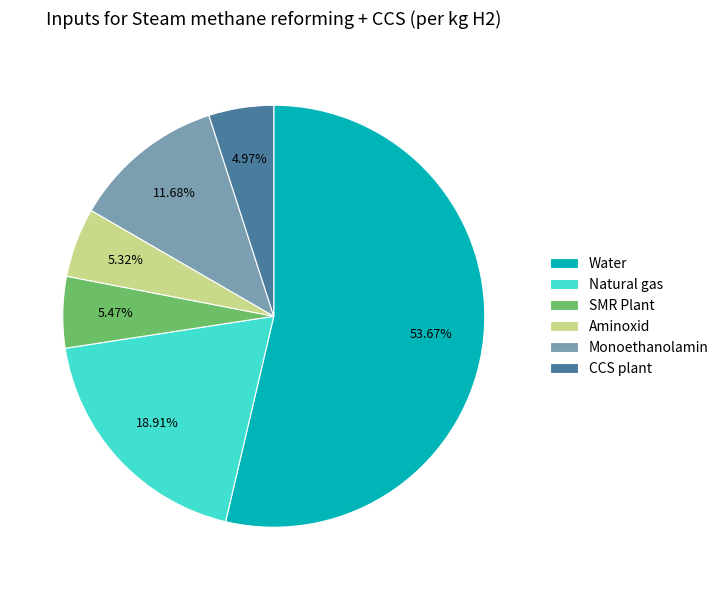

Combined, what portion of the pie is Aminoxid and Monoethanolamin?

17.0%